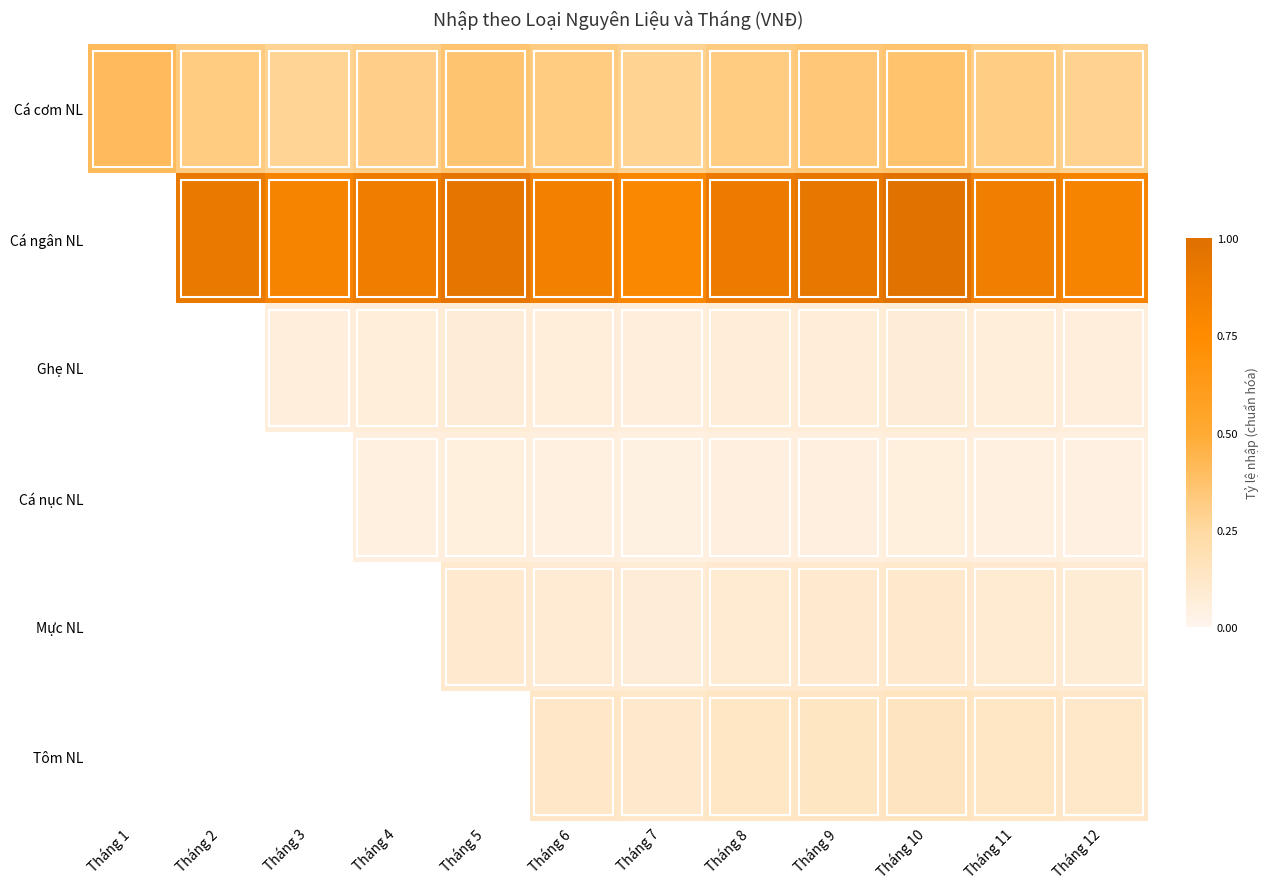

Which series changed the most between Tháng 4 and Tháng 10?

Cá ngân NL